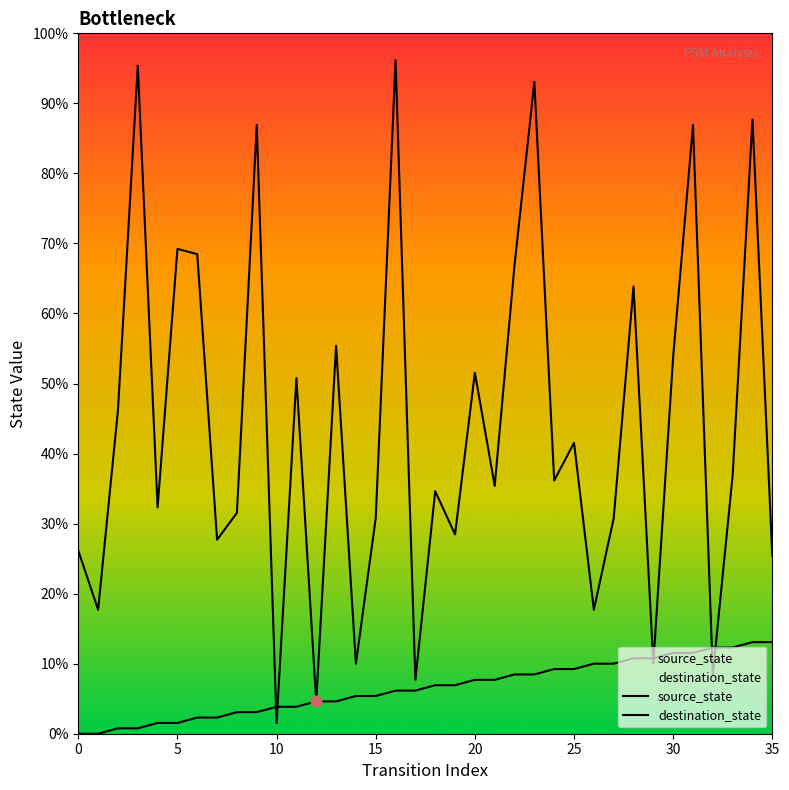

What are all the series names shown in the legend?

source_state, destination_state